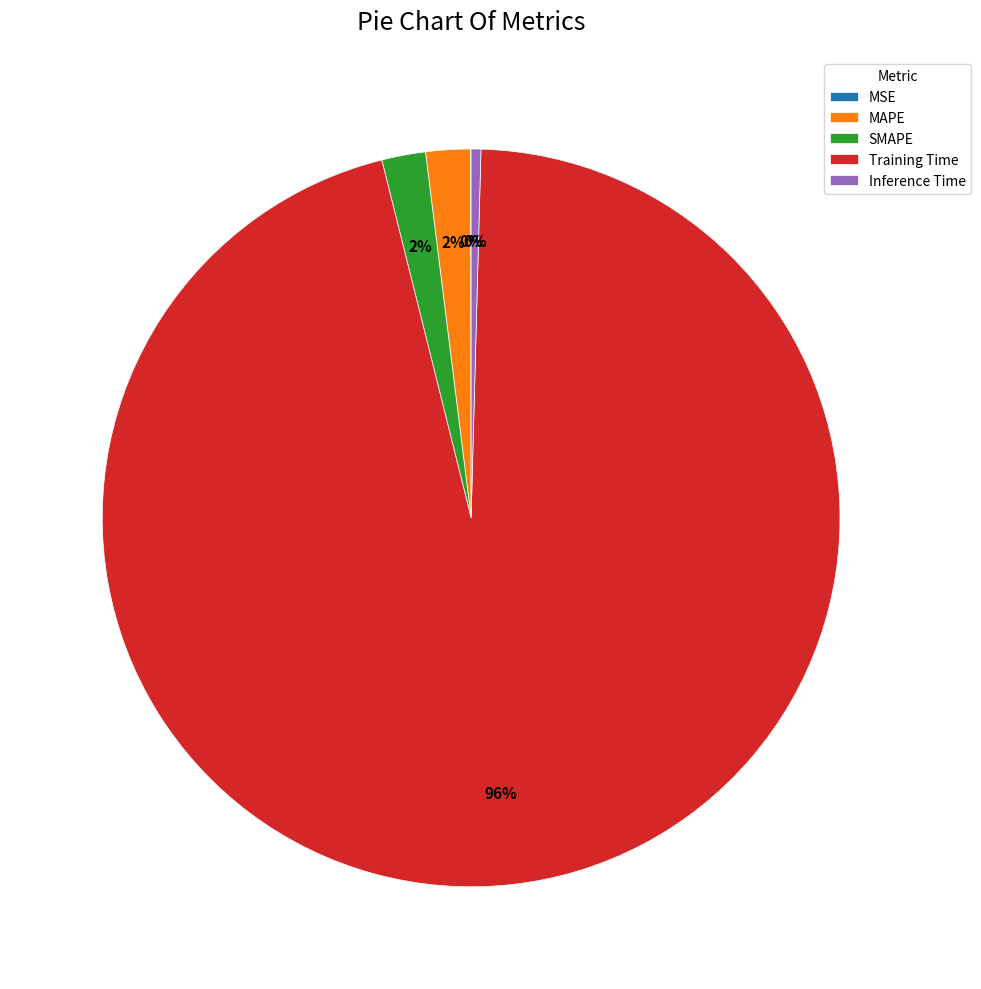

Which slice is the largest?

Training Time